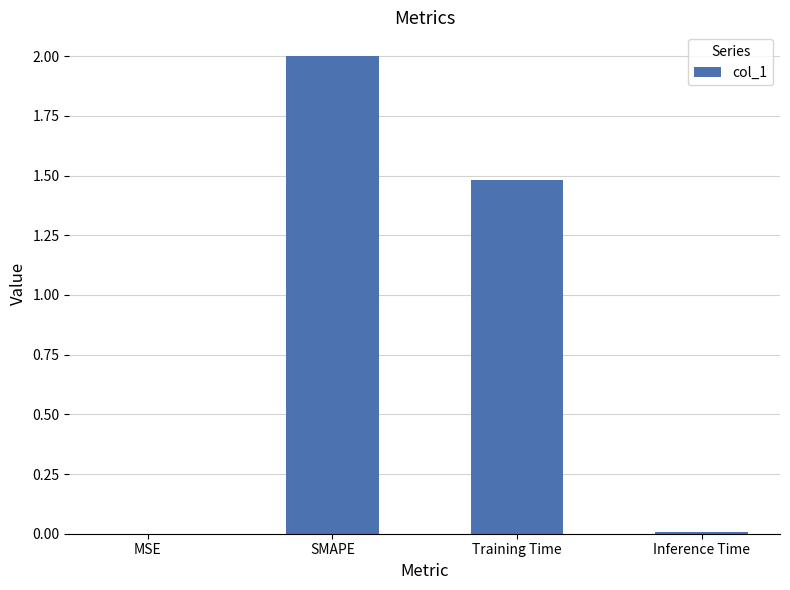

What is the sum of the values at SMAPE and Training Time?

3.5